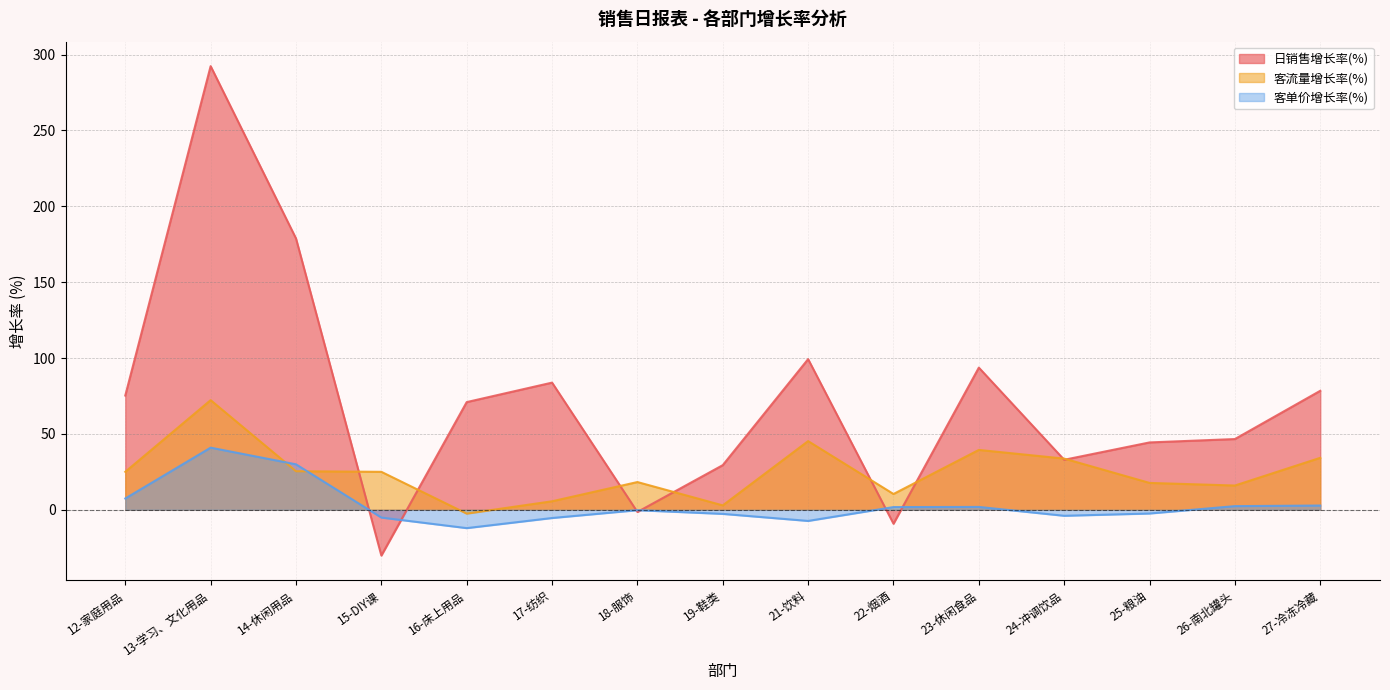

Reading left to right, list all the values displayed in this chart.

日销售增长率(%): 12-家庭用品=75.3	13-学习、文化用品=292.4	14-休闲用品=178.8	15-DIY课=-30.1	16-床上用品=71.0	17-纺织=83.8	18-服饰=-1.4	19-鞋类=29.4	21-饮料=99.3	22-烟酒=-9.2	23-休闲食品=93.7	24-冲调饮品=33.0	25-粮油=44.4	26-南北罐头=46.6	27-冷冻冷藏=78.4
客流量增长率(%): 12-家庭用品=25.0	13-学习、文化用品=72.3	14-休闲用品=25.4	15-DIY课=25.0	16-床上用品=-2.5	17-纺织=5.6	18-服饰=18.3	19-鞋类=2.9	21-饮料=45.3	22-烟酒=10.4	23-休闲食品=39.5	24-冲调饮品=33.7	25-粮油=17.7	26-南北罐头=16.0	27-冷冻冷藏=34.3
客单价增长率(%): 12-家庭用品=7.5	13-学习、文化用品=41.0	14-休闲用品=30.0	15-DIY课=-5.1	16-床上用品=-12.1	17-纺织=-5.4	18-服饰=-0.3	19-鞋类=-2.7	21-饮料=-7.3	22-烟酒=1.8	23-休闲食品=1.9	24-冲调饮品=-3.9	25-粮油=-2.4	26-南北罐头=2.4	27-冷冻冷藏=2.8